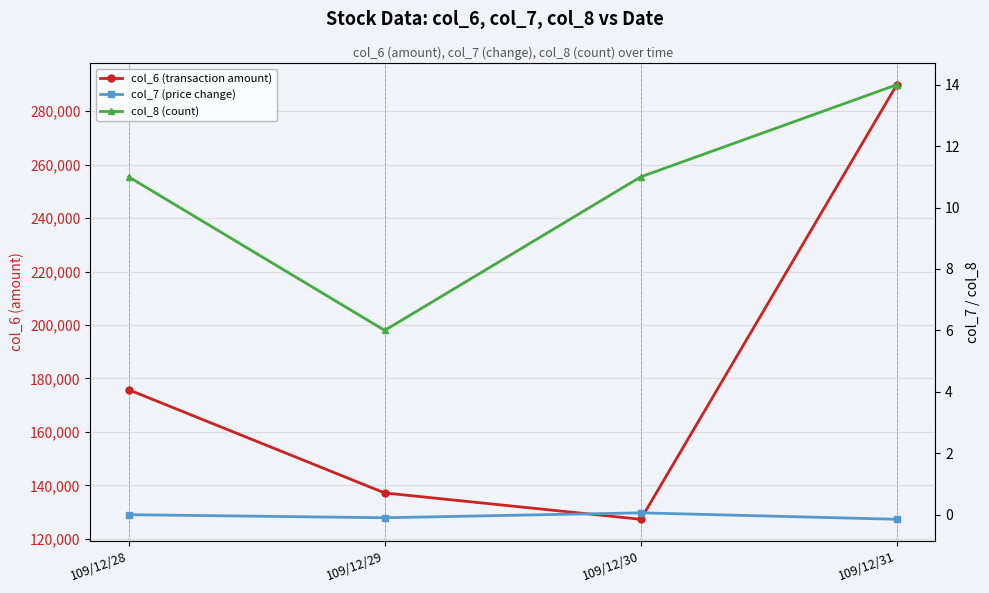

True or false: col_6 (transaction amount) and col_7 (price change) cross at least once.

False